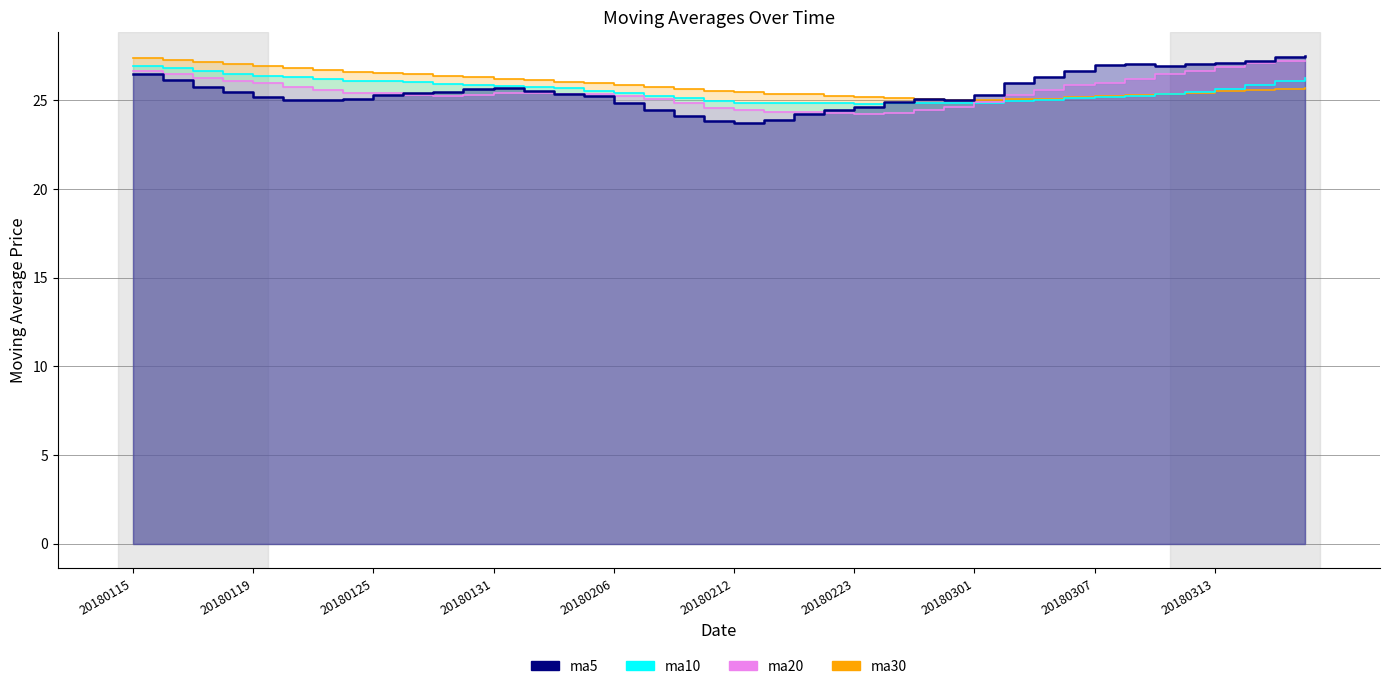

Where is the first local maximum for ma10?

20180201